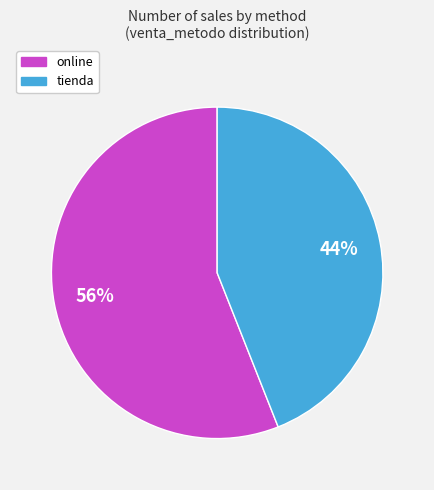

Is the sum of tienda and online greater than half?

Yes